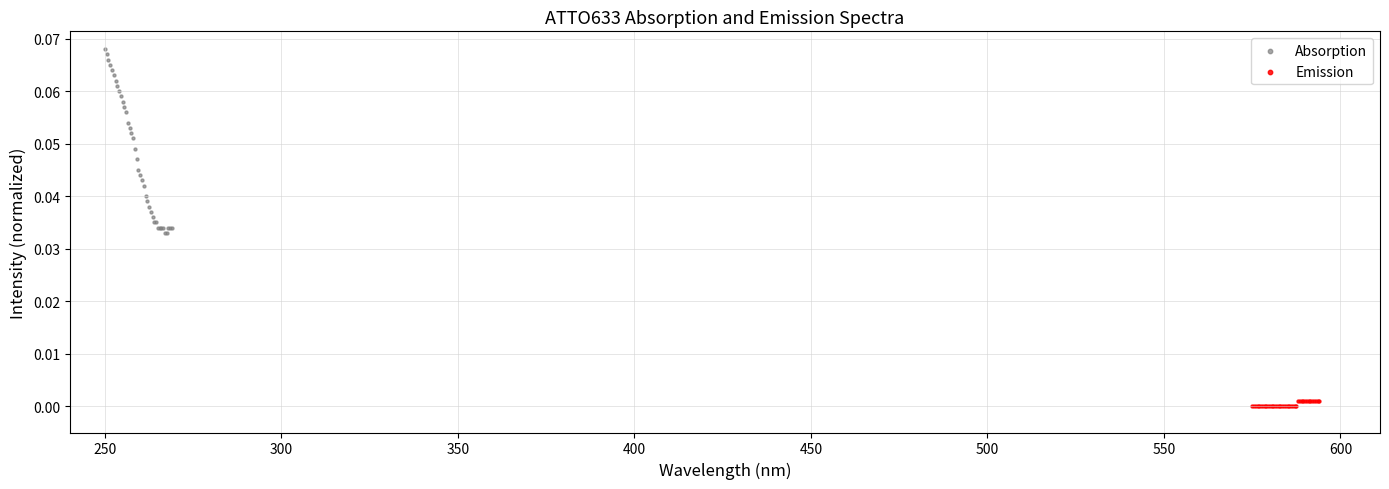

Which series reaches the minimum Y coordinate?

Emission